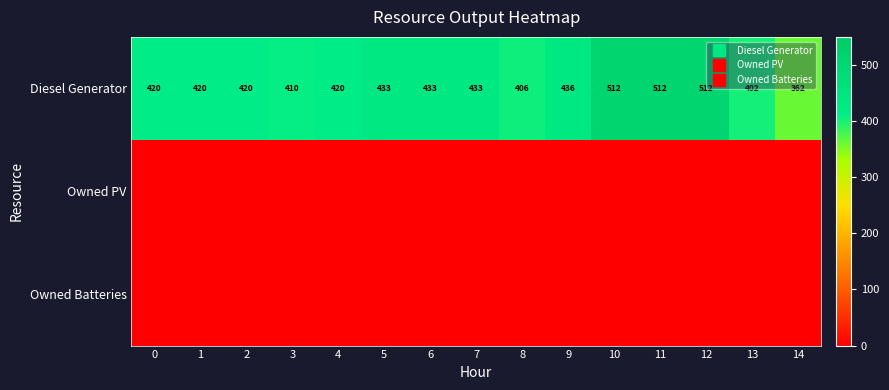

The row_1 series shows 0 at 1. True or false?

True